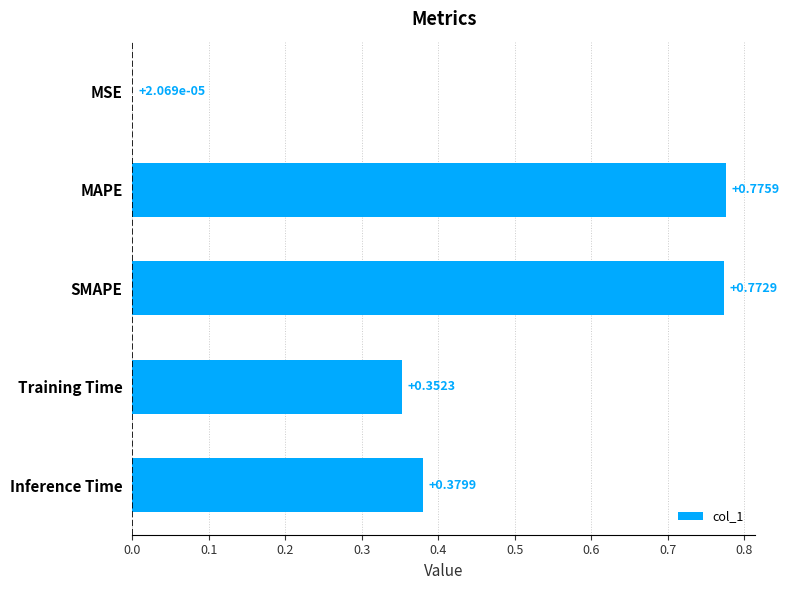

Where is the data nearest to the value 0?

MSE